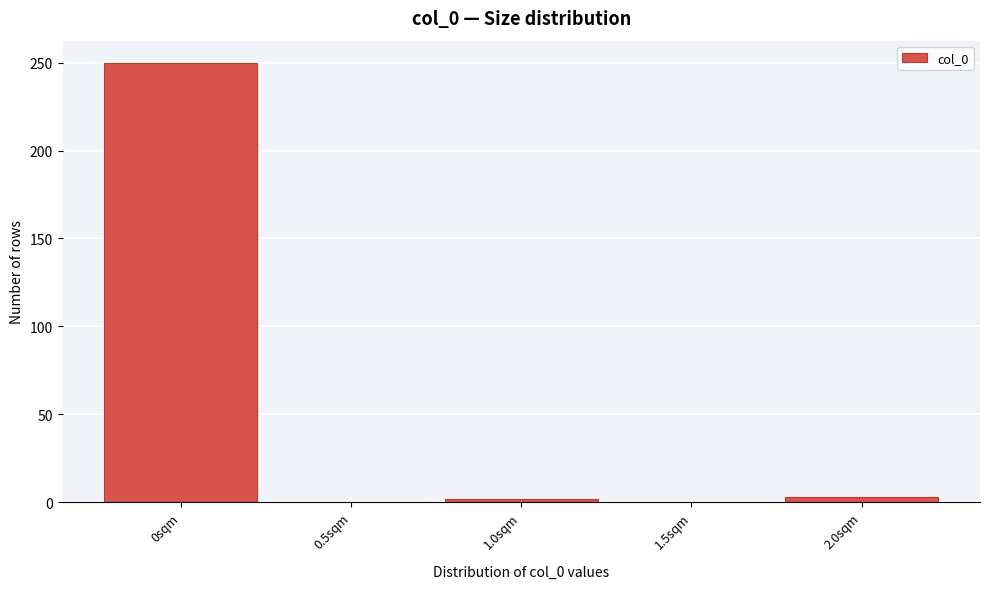

At which label is the value closest to 125?

2.0sqm